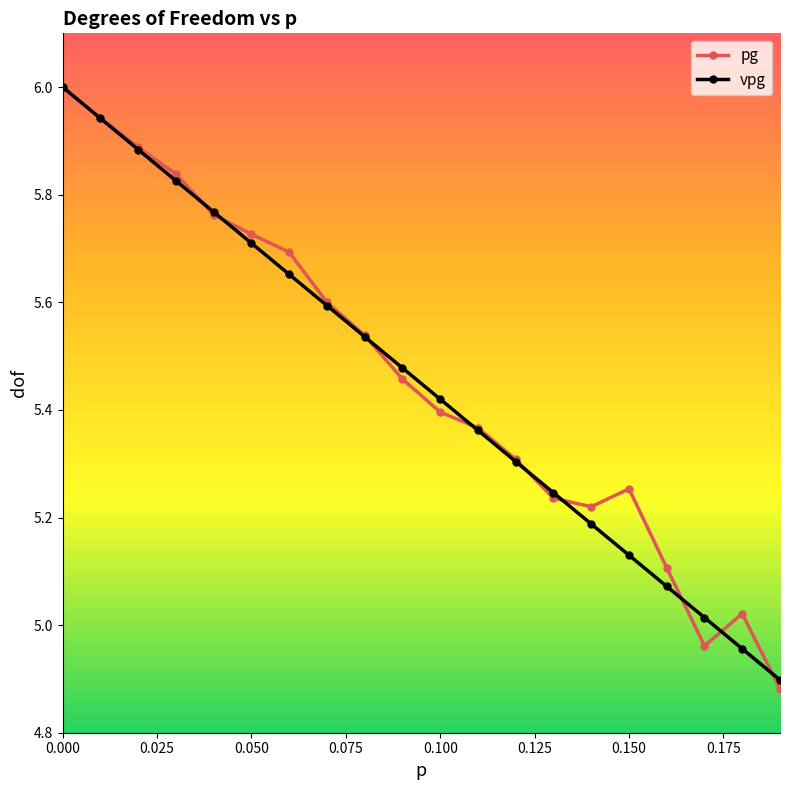

What is the maximum value for vpg?

6.0